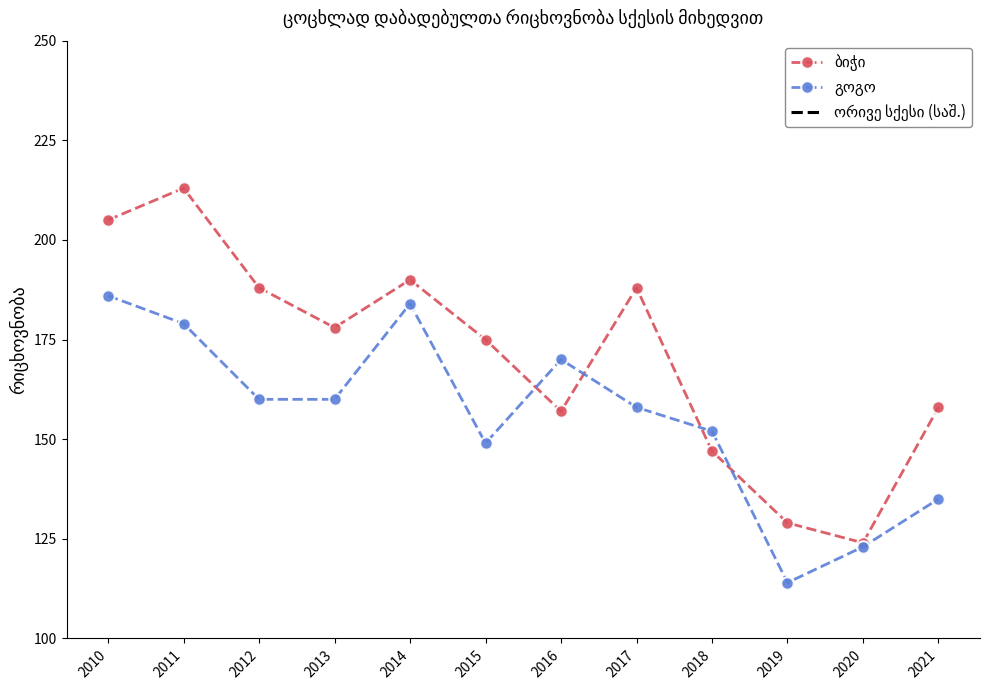

Which series has the widest spread of values?

ბიჭი